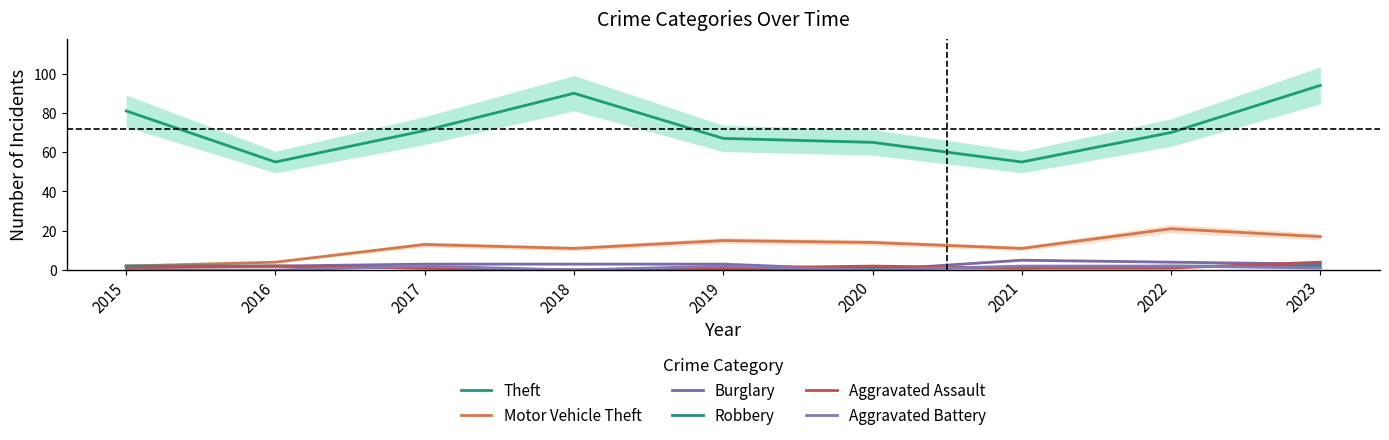

True or false: Theft has more than 1 interior local peaks.

False